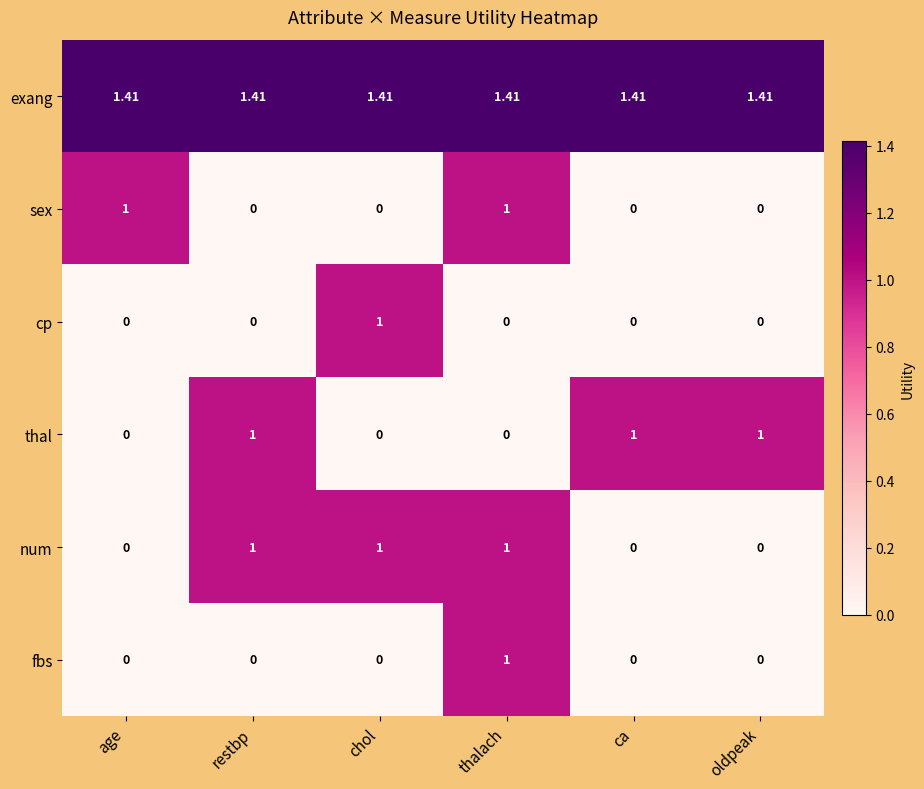

Is the value of exang at thalach greater than the value of num at restbp?

Yes